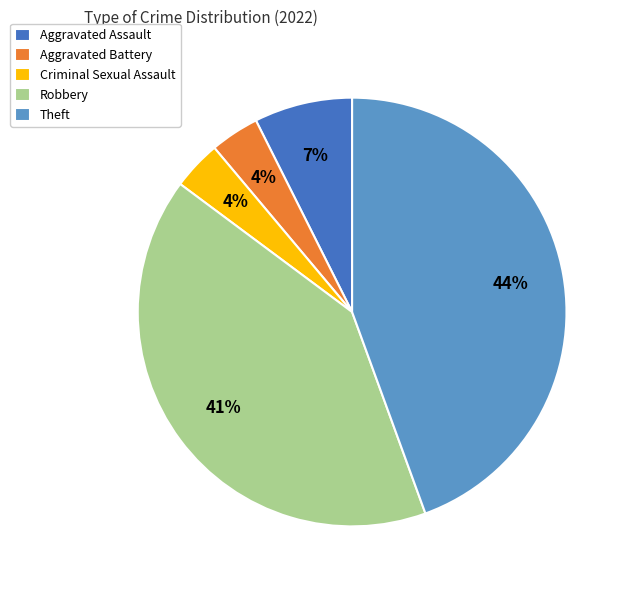

To the nearest percent, what is the difference between the Aggravated Assault and Theft slice percentages?

37%